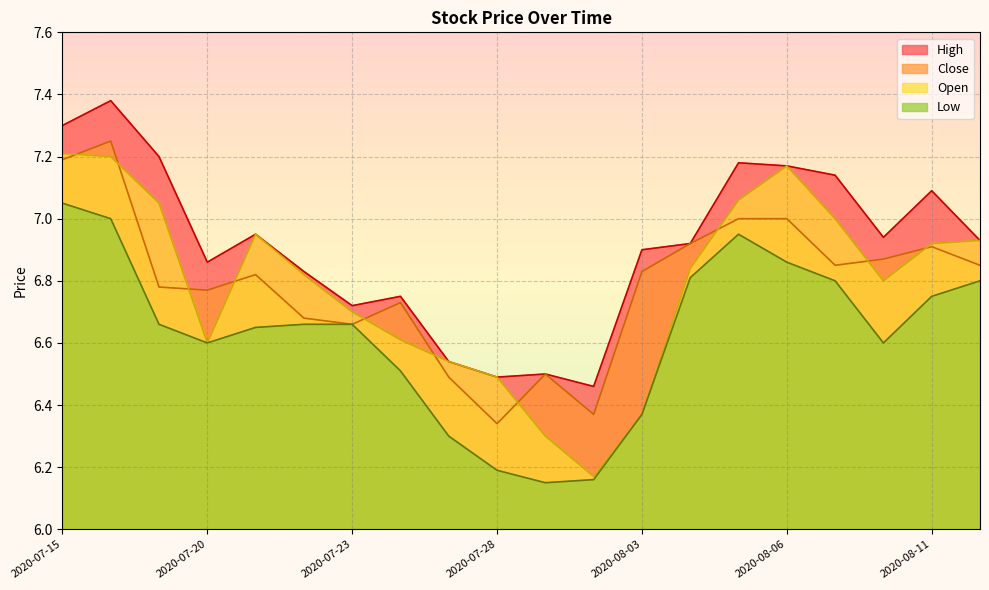

Where is the first local minimum for Close?

2020-07-20